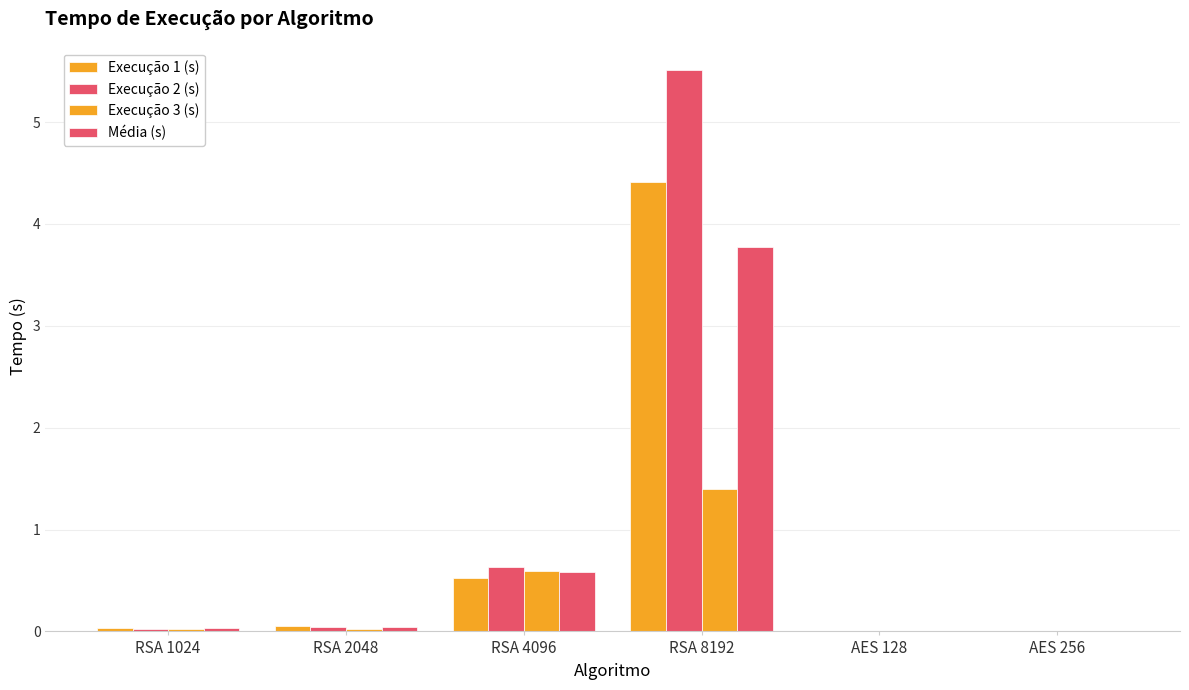

What position from the right is RSA 4096?

4